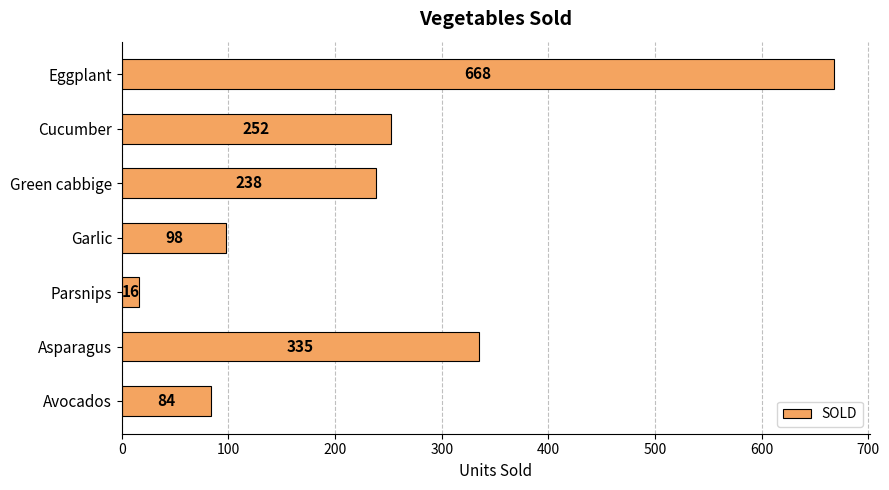

What is the difference between the maximum and minimum values?

652